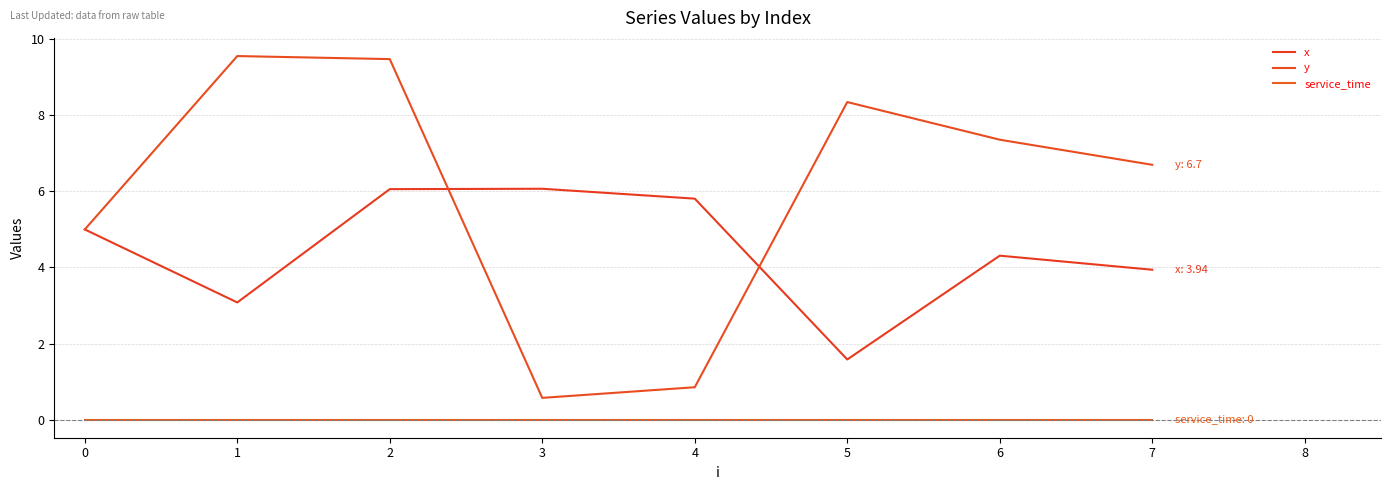

Does the chart display data point markers on the line(s)?

No